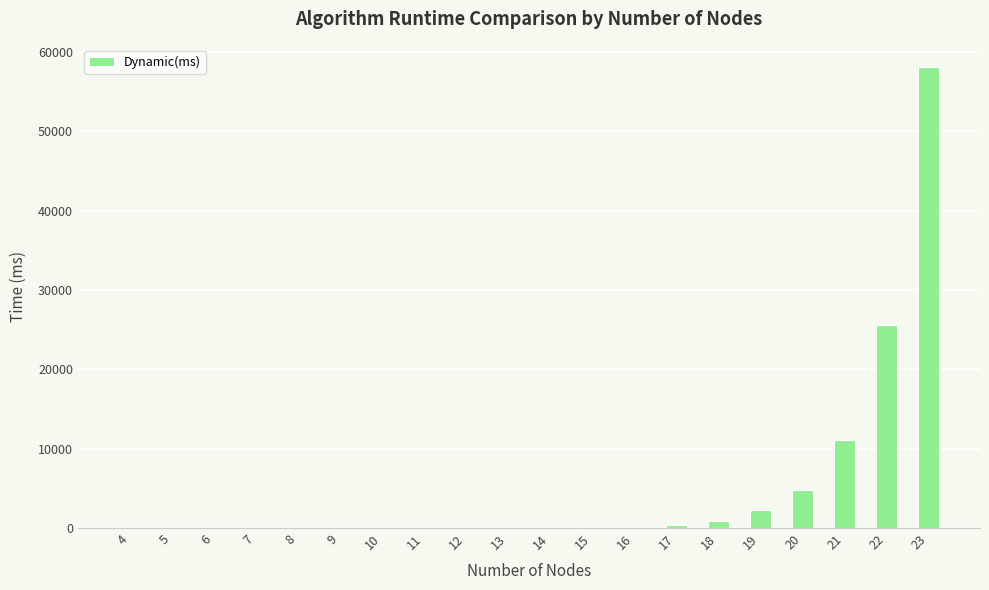

Is it true that the value at 16 is 124.7?

True